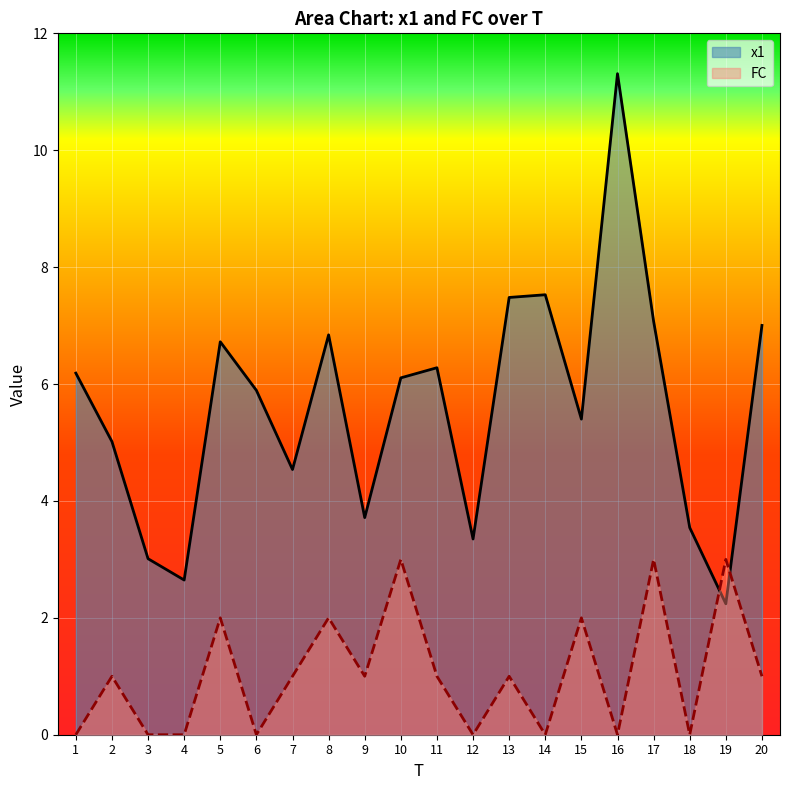

Is the value of x1 at 12 greater than the value of FC at 3?

Yes